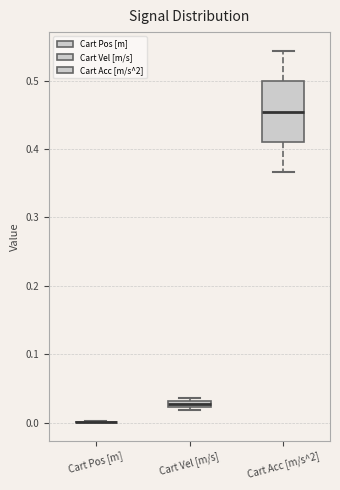

Comparing the boxes themselves (not the whiskers), which one is the tallest?

Cart Acc [m/s^2]